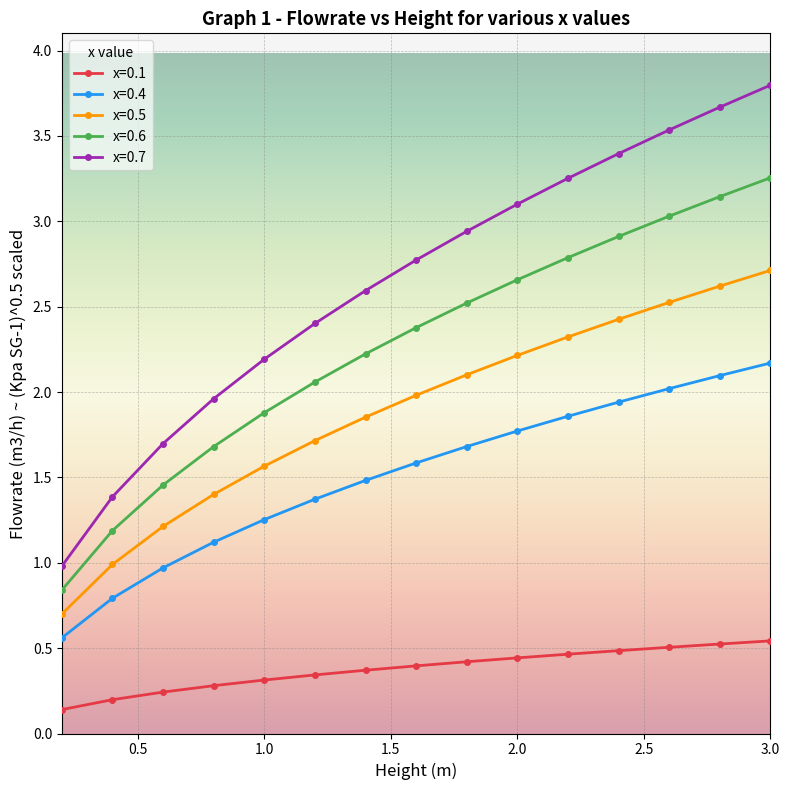

What is the average value of the x=0.6 series?

2.3